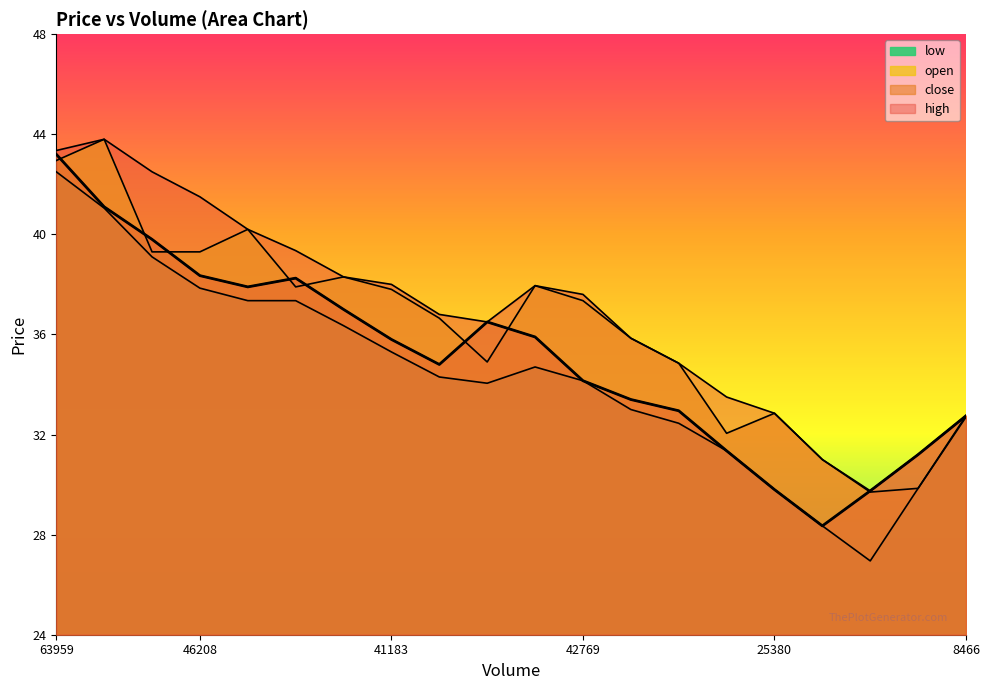

What are all the series names shown in the legend?

close, high, open, low